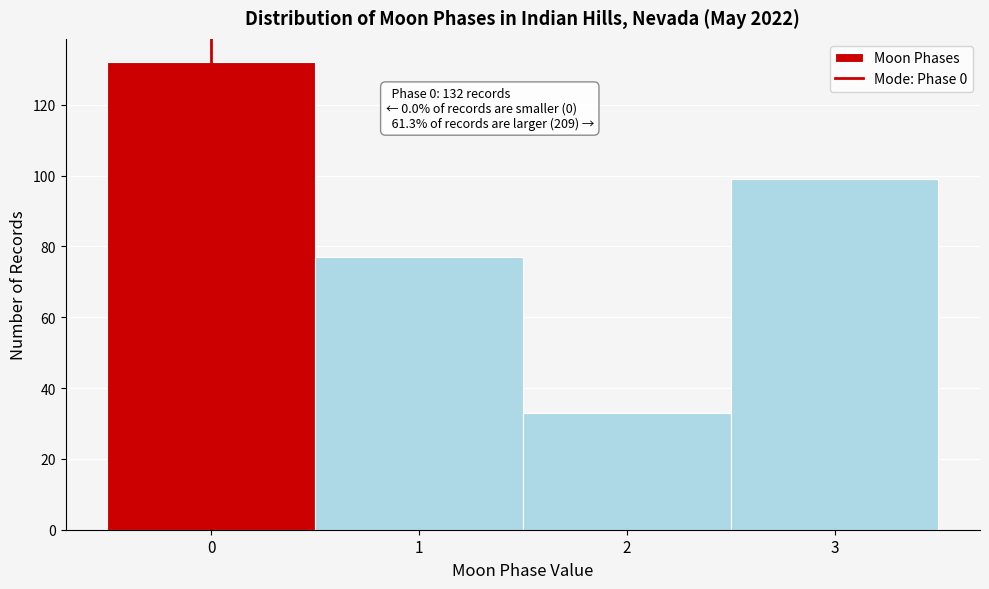

Over which range of the x-axis is the bar tallest?

-0.5 to 0.5